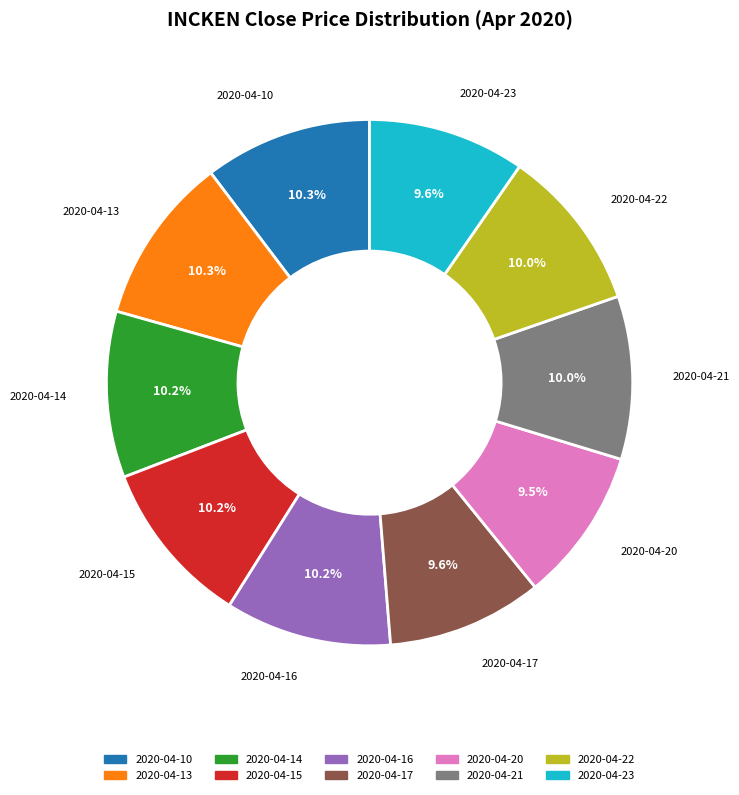

The 2020-04-13 slice represents 10% of the pie. True or false?

True